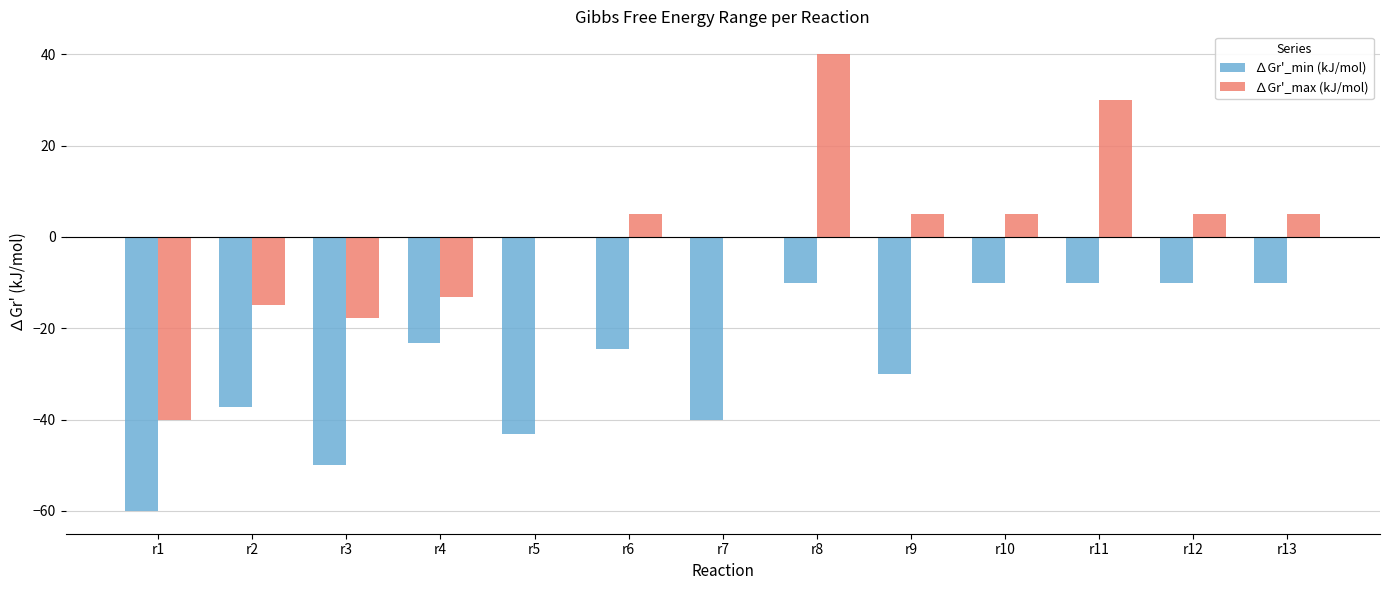

Between r6 and r13, which series saw the biggest shift?

∆Gr'_min (kJ/mol)